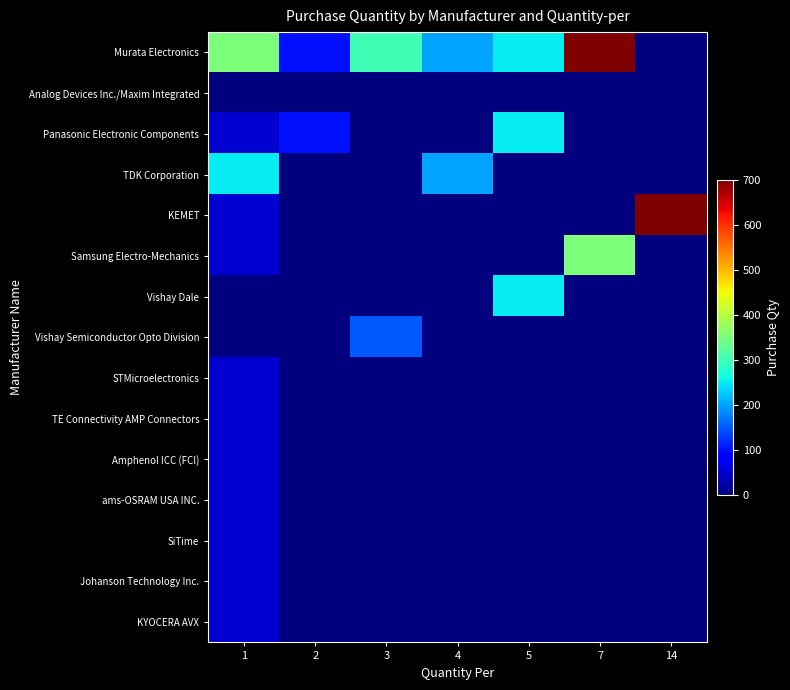

Reading left to right, what are all the values shown in this chart?

Murata Electronics: 1=350	2=100	3=300	4=200	5=250	7=700	14=0
Analog Devices Inc./Maxim Integrated: 1=0	2=0	3=0	4=0	5=0	7=0	14=0
Panasonic Electronic Components: 1=50	2=100	3=0	4=0	5=250	7=0	14=0
TDK Corporation: 1=250	2=0	3=0	4=200	5=0	7=0	14=0
KEMET: 1=50	2=0	3=0	4=0	5=0	7=0	14=700
Samsung Electro-Mechanics: 1=50	2=0	3=0	4=0	5=0	7=350	14=0
Vishay Dale: 1=0	2=0	3=0	4=0	5=250	7=0	14=0
Vishay Semiconductor Opto Division: 1=0	2=0	3=150	4=0	5=0	7=0	14=0
STMicroelectronics: 1=50	2=0	3=0	4=0	5=0	7=0	14=0
TE Connectivity AMP Connectors: 1=50	2=0	3=0	4=0	5=0	7=0	14=0
Amphenol ICC (FCI): 1=50	2=0	3=0	4=0	5=0	7=0	14=0
ams-OSRAM USA INC.: 1=50	2=0	3=0	4=0	5=0	7=0	14=0
SiTime: 1=50	2=0	3=0	4=0	5=0	7=0	14=0
Johanson Technology Inc.: 1=50	2=0	3=0	4=0	5=0	7=0	14=0
KYOCERA AVX: 1=50	2=0	3=0	4=0	5=0	7=0	14=0